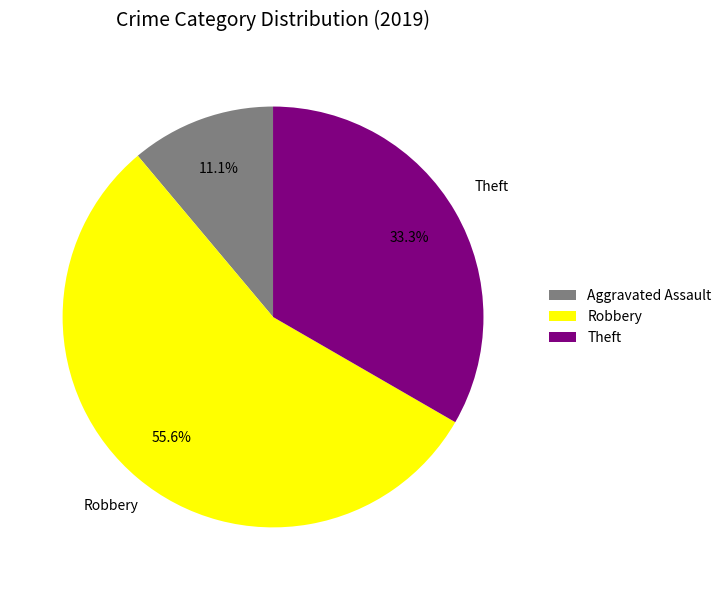

The Robbery slice represents 63% of the pie. True or false?

False